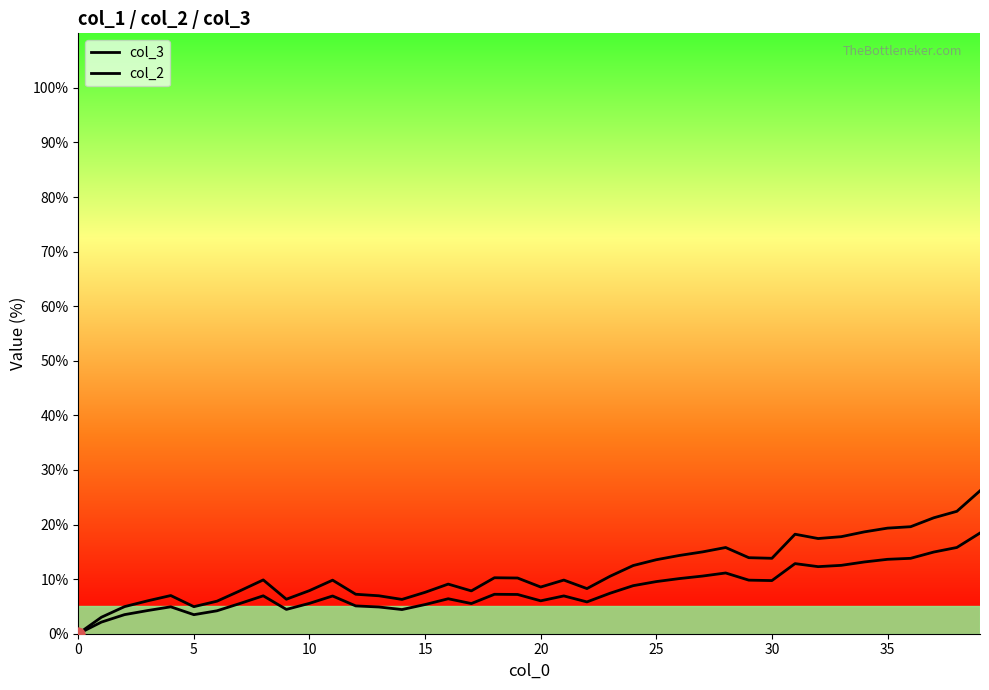

Which series reaches the minimum Y coordinate?

col_3